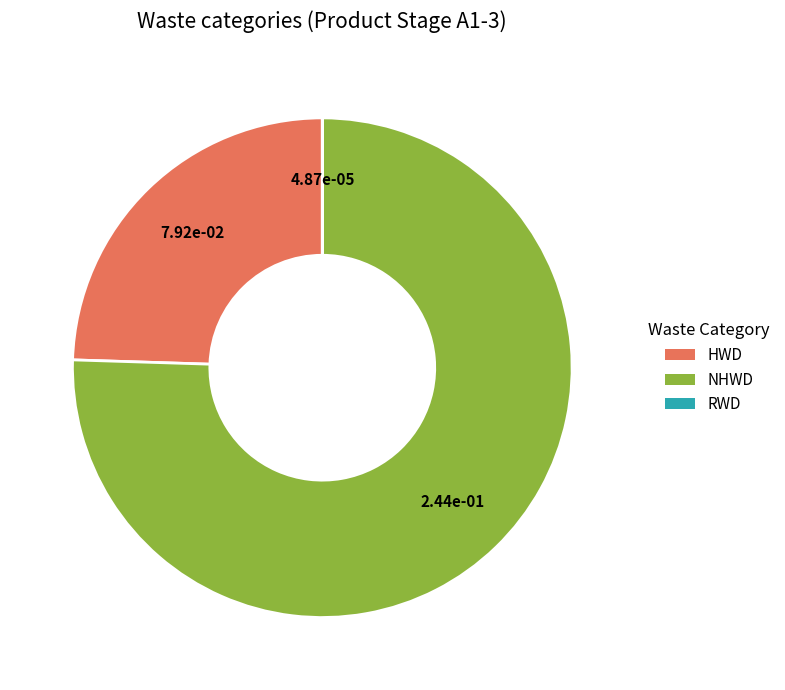

Is it true that HWD is 25% of the pie?

True